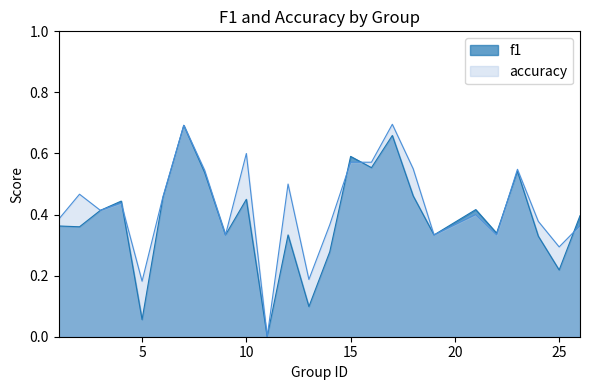

What are all the series names shown in the legend?

f1, accuracy